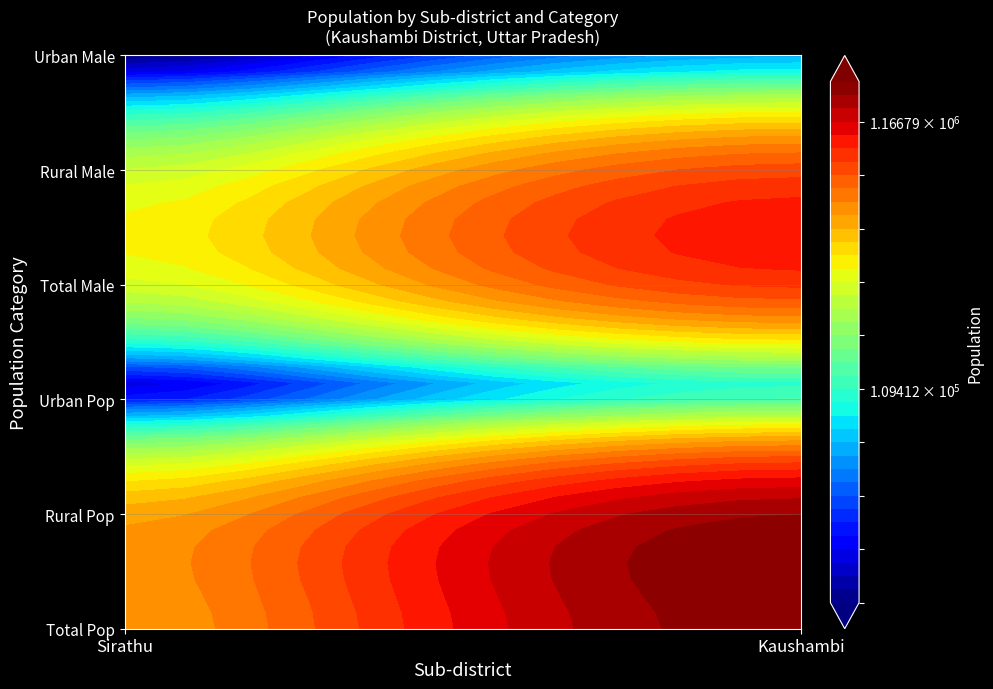

What is the total value across all series at 0?

2114569